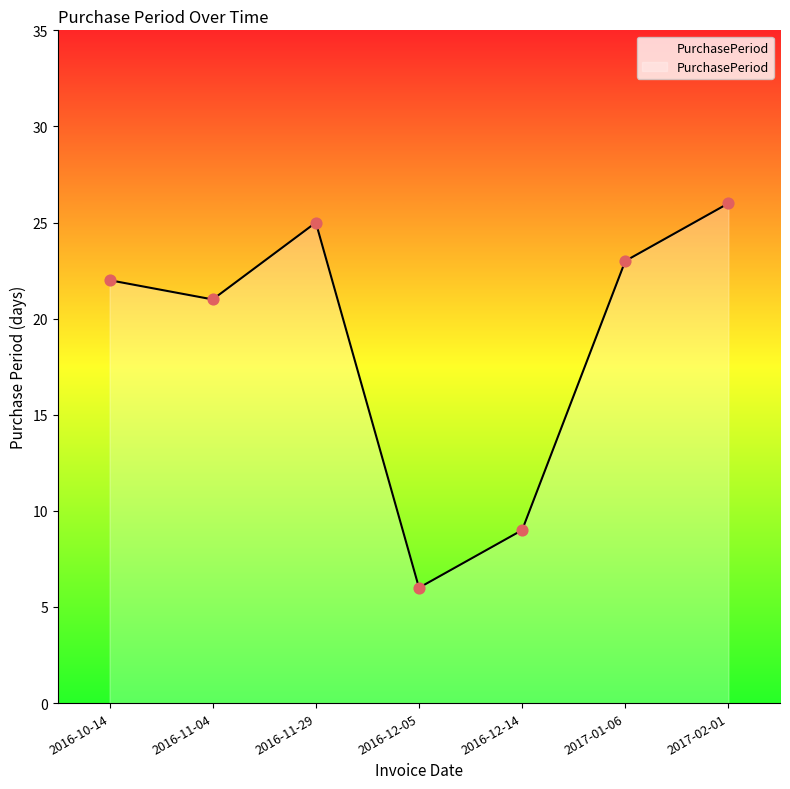

Between 2016-12-05 and 2016-10-14, which is larger?

2016-10-14